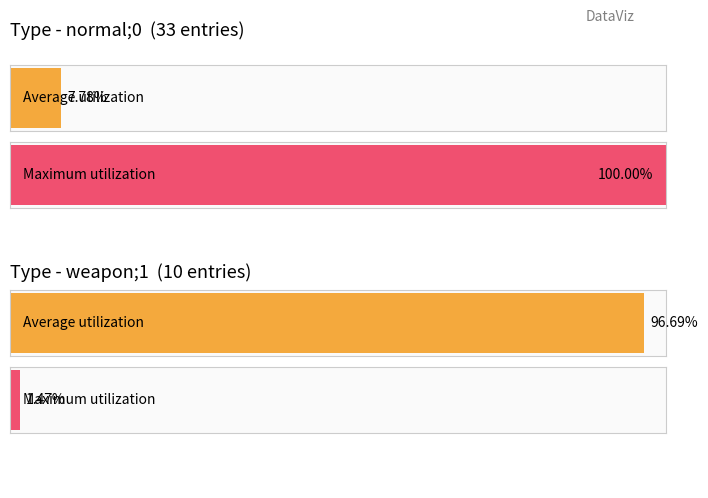

What is the value of the 4th bar from the left?

1